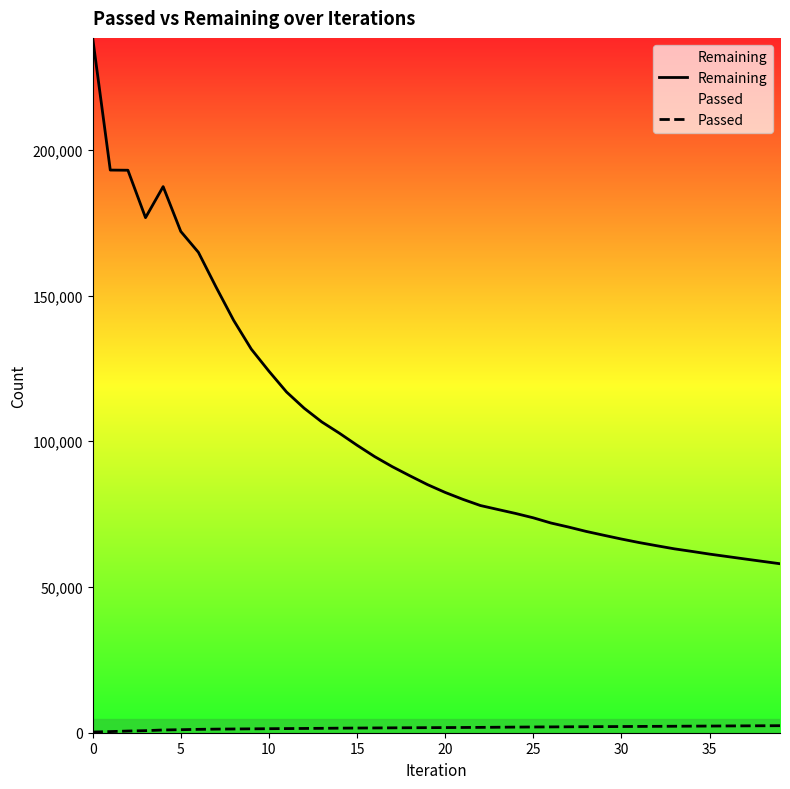

The value of Remaining at 34 is 62216. True or false?

True